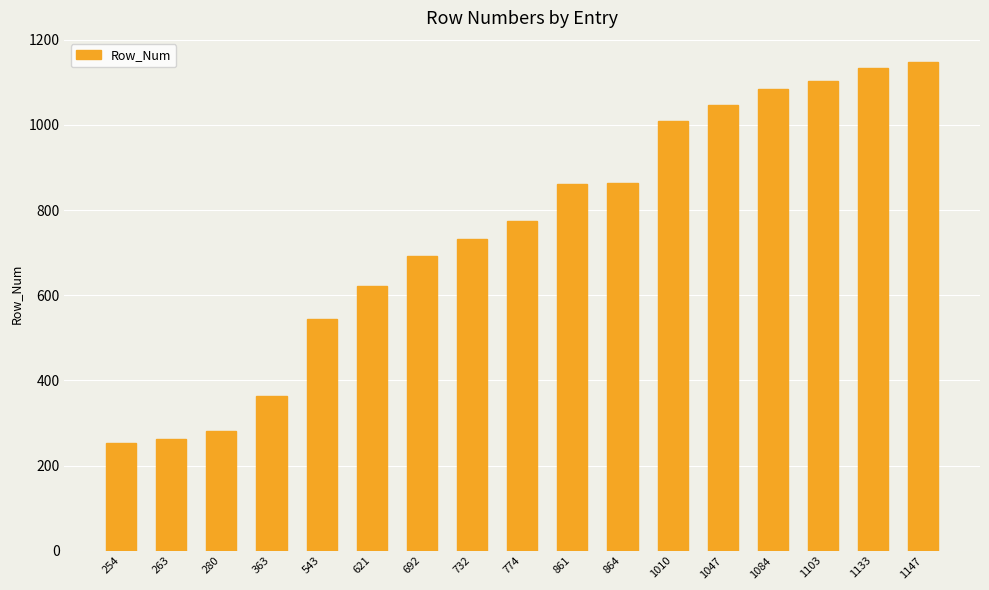

Is it true that the value at 263 is 167?

False